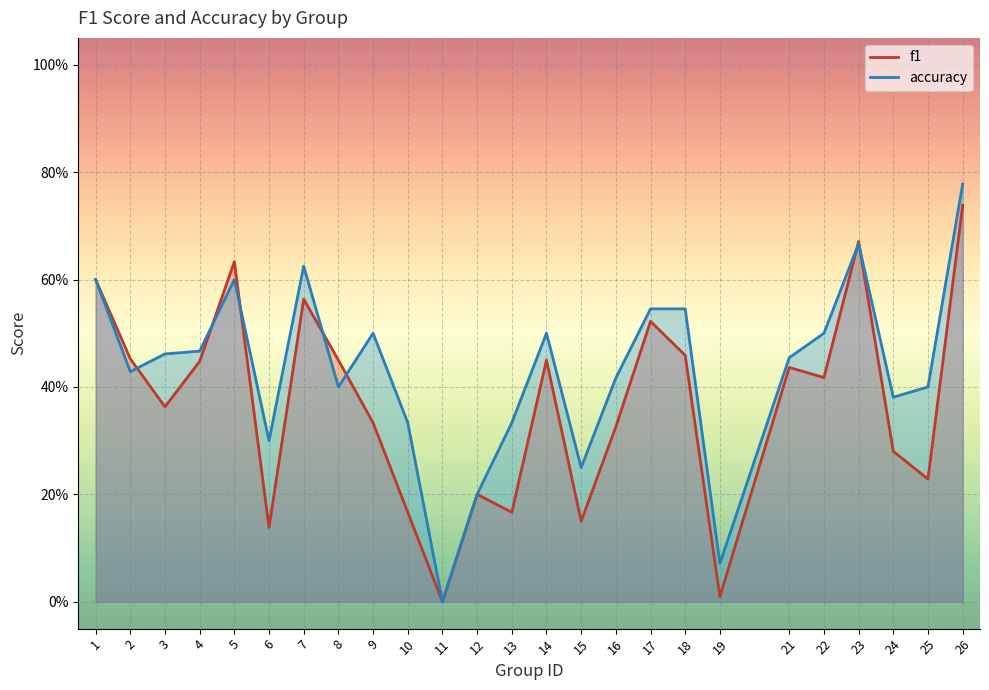

Reading right to left, extract all data points from this chart.

f1: 0.7	0.2	0.3	0.7	0.4	0.4	0.0	0.5	0.5	0.3	0.2	0.5	0.2	0.2	0.0	0.2	0.3	0.5	0.6	0.1	0.6	0.4	0.4	0.5	0.6
accuracy: 0.8	0.4	0.4	0.7	0.5	0.5	0.1	0.5	0.5	0.4	0.2	0.5	0.3	0.2	0.0	0.3	0.5	0.4	0.6	0.3	0.6	0.5	0.5	0.4	0.6